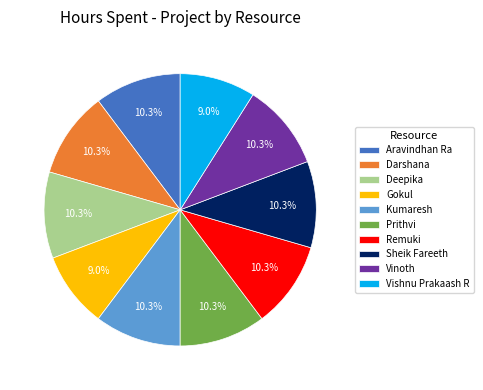

What percentage is NOT represented by Vishnu Prakaash R?

91.0%